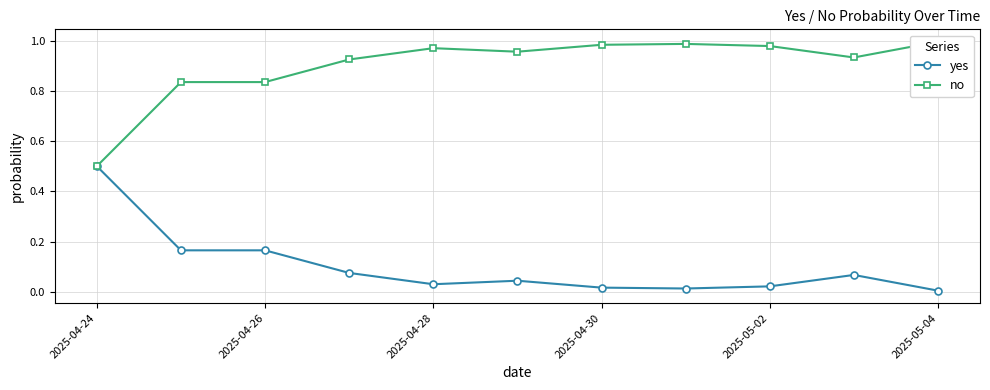

Reading left to right, transcribe all the data shown in this chart.

yes: 0.5	0.2	0.2	0.1	0.0	0.0	0.0	0.0	0.0	0.1	0.0
no: 0.5	0.8	0.8	0.9	1.0	1.0	1.0	1.0	1.0	0.9	1.0